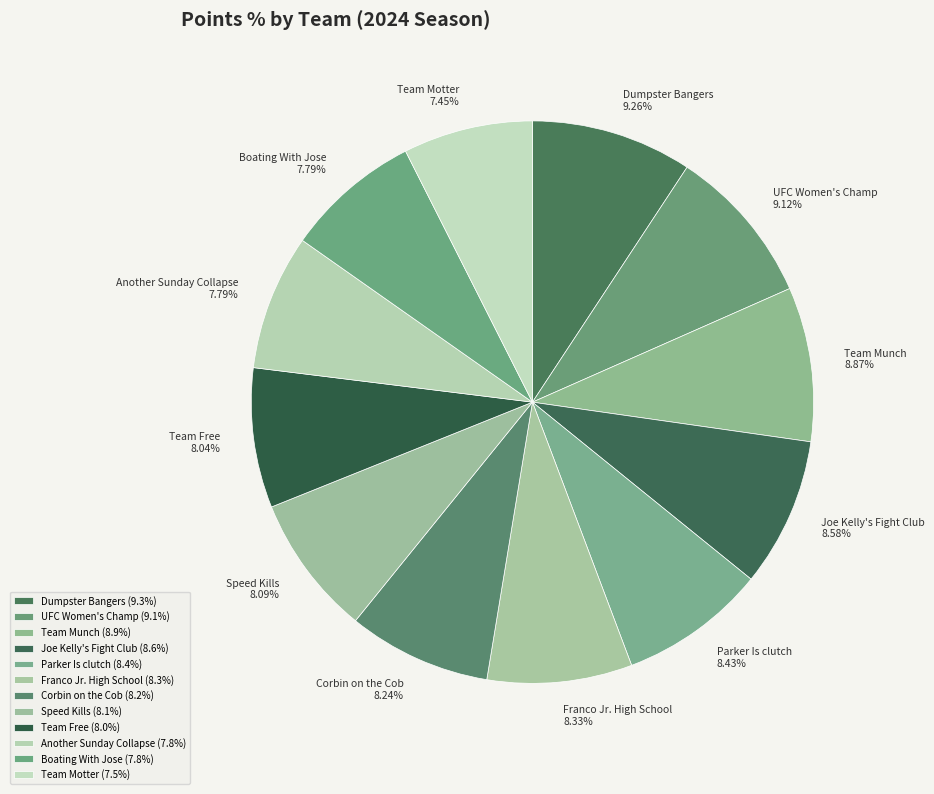

How many segments does this pie chart have?

12